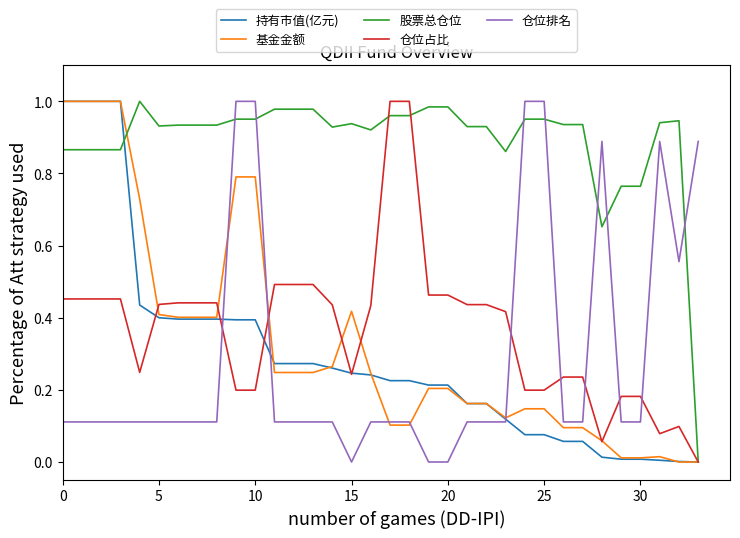

Which series has the largest total across all categories?

股票总仓位